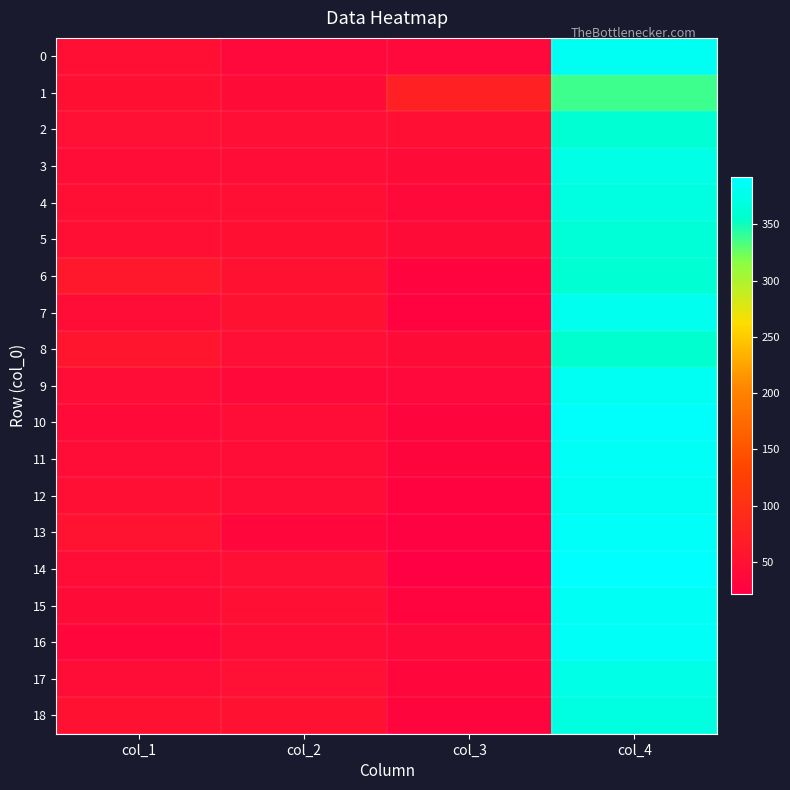

Reading left to right, extract all data points from this chart.

0: col_1=47	col_2=35	col_3=36	col_4=382
1: col_1=49	col_2=40	col_3=74	col_4=337
2: col_1=48	col_2=45	col_3=47	col_4=360
3: col_1=42	col_2=43	col_3=41	col_4=374
4: col_1=47	col_2=46	col_3=37	col_4=370
5: col_1=47	col_2=49	col_3=41	col_4=363
6: col_1=61	col_2=51	col_3=29	col_4=359
7: col_1=43	col_2=50	col_3=28	col_4=379
8: col_1=57	col_2=45	col_3=41	col_4=357
9: col_1=43	col_2=38	col_3=36	col_4=383
10: col_1=39	col_2=43	col_3=30	col_4=388
11: col_1=42	col_2=42	col_3=30	col_4=386
12: col_1=46	col_2=43	col_3=28	col_4=383
13: col_1=53	col_2=34	col_3=26	col_4=387
14: col_1=42	col_2=45	col_3=21	col_4=392
15: col_1=41	col_2=46	col_3=29	col_4=384
16: col_1=34	col_2=43	col_3=38	col_4=385
17: col_1=44	col_2=48	col_3=34	col_4=374
18: col_1=50	col_2=50	col_3=31	col_4=369